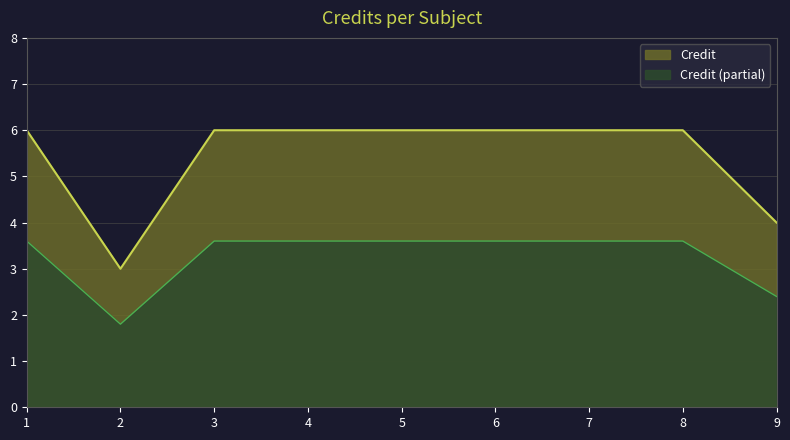

Is it true that the value at 7 is 8?

False